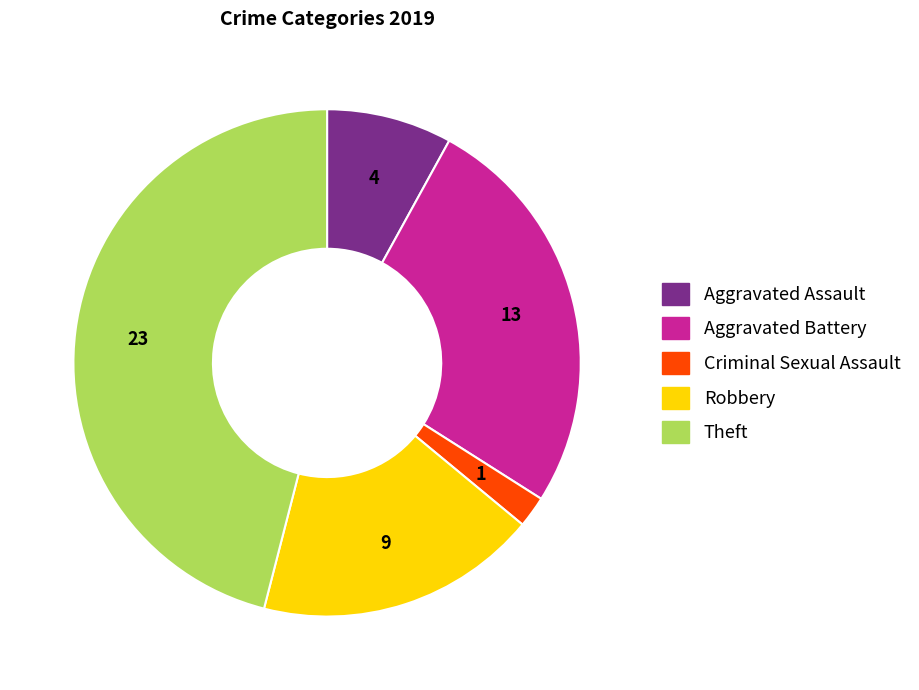

Is there a majority slice in this chart?

No